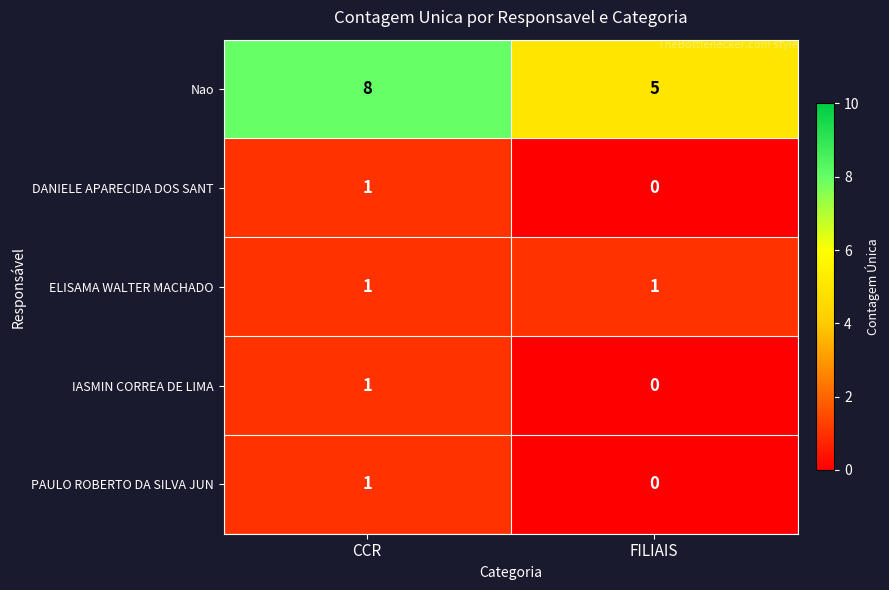

What is the greatest value displayed?

8